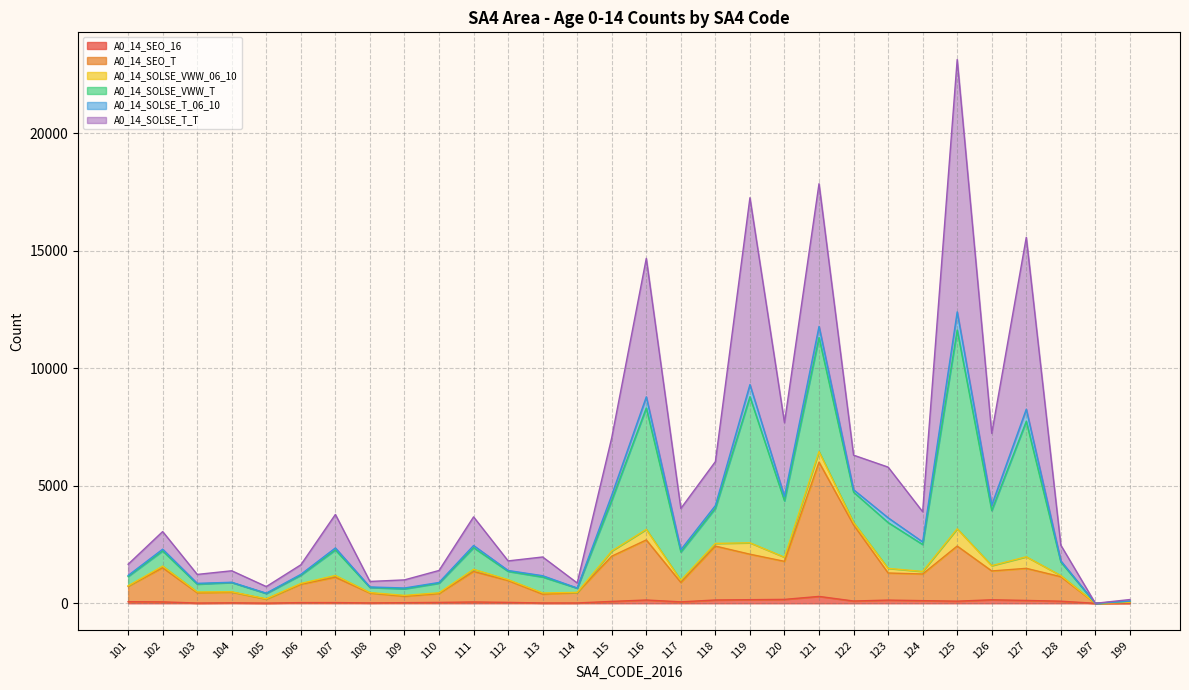

At which category is the sum across all series the highest?

125